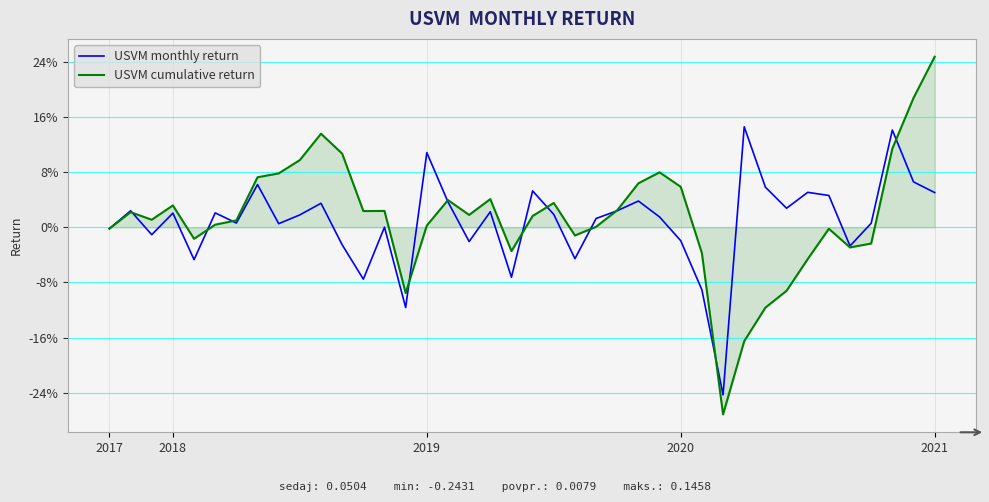

What are all the series names shown in the legend?

USVM monthly return, USVM cumulative return